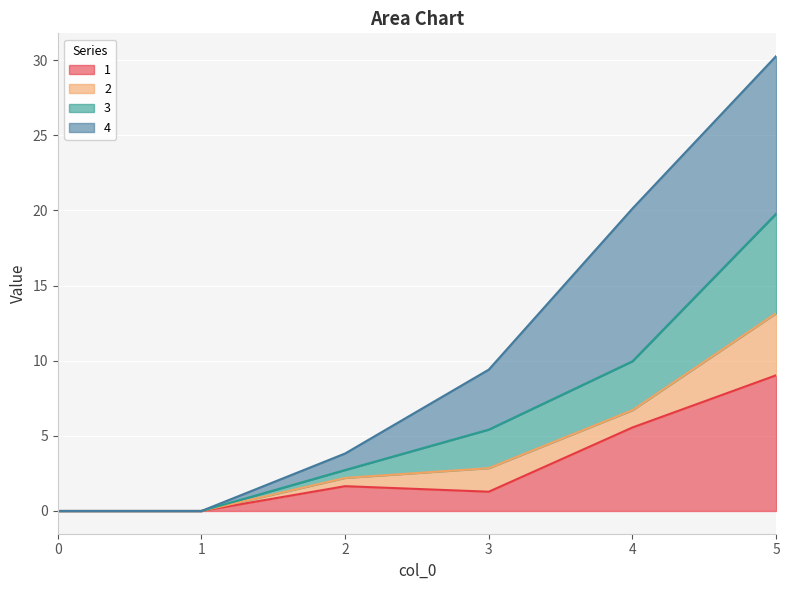

How many positive values does the 1 series have?

4